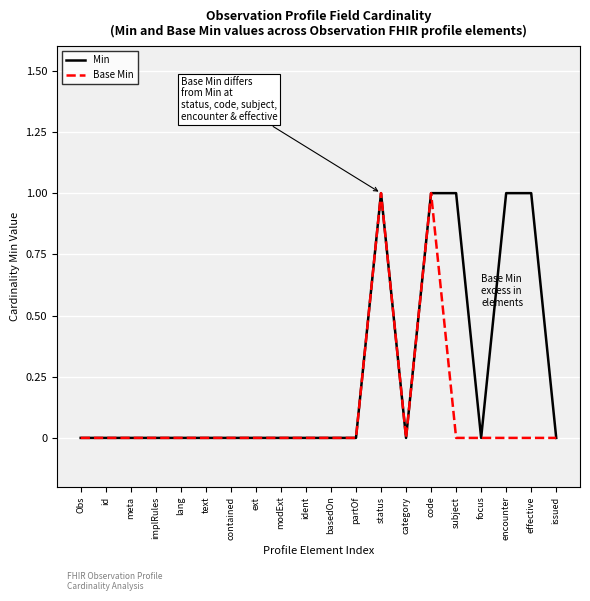

Does the chart display data point markers on the line(s)?

No